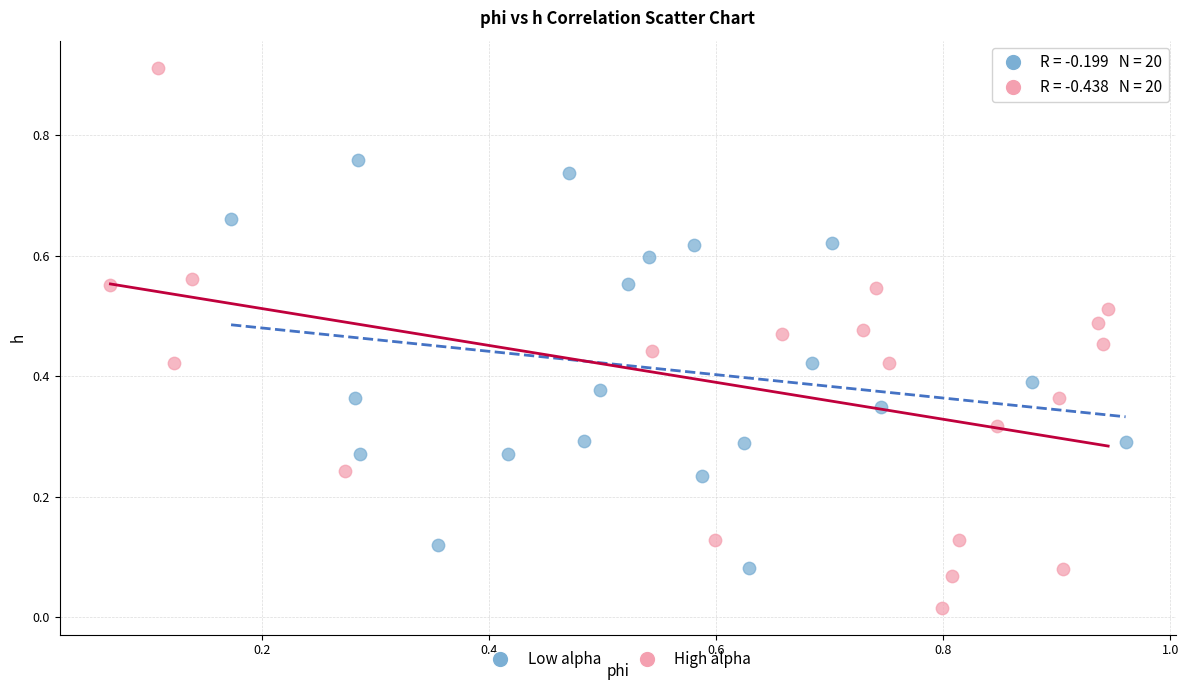

Which series contains the lowest Y value?

High alpha